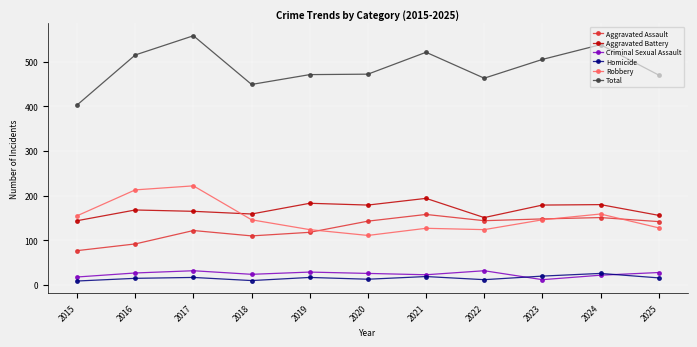

Does the chart display data point markers on the line(s)?

Yes